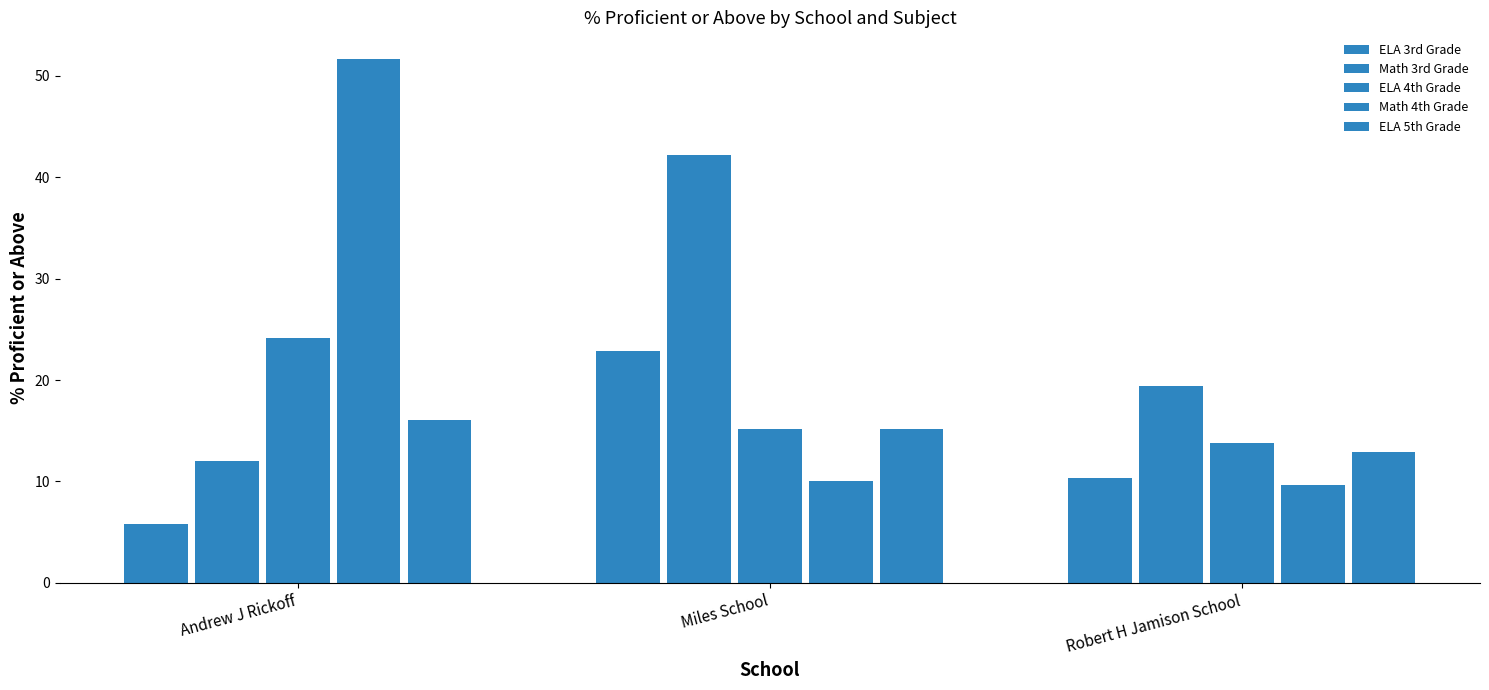

How many categories are shown in the chart?

3